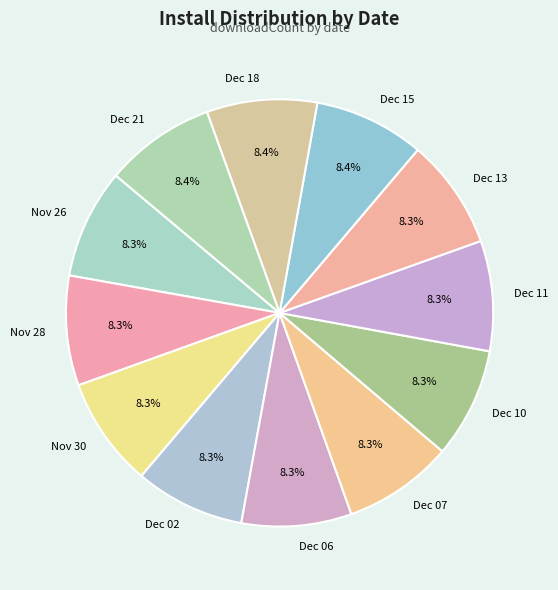

Is there any slice that represents more than half of the pie?

No